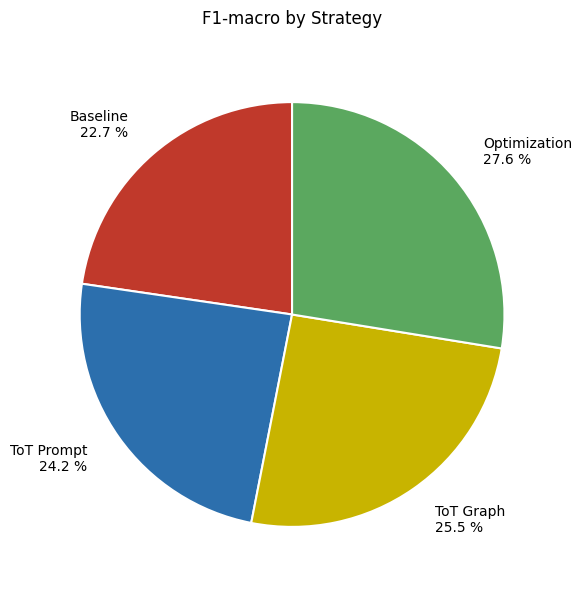

Do Baseline 22.7 % and ToT Prompt 24.2 % together represent more than half of the pie?

No